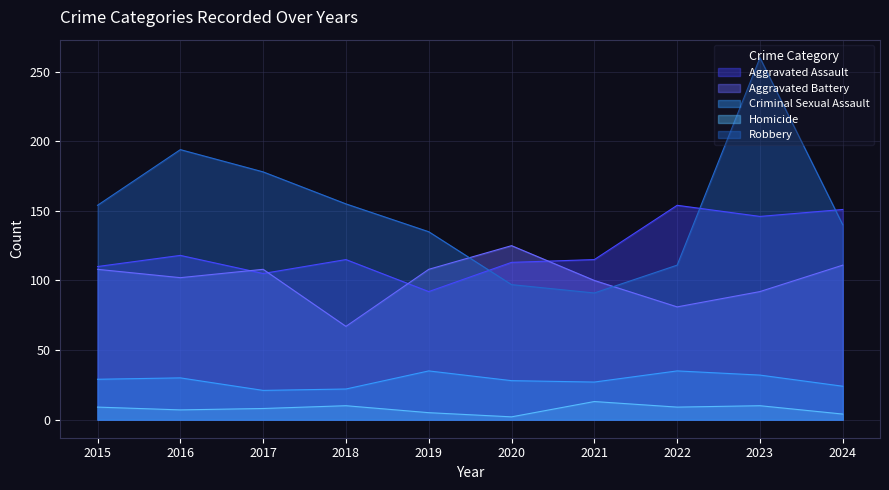

Rank the series at 2017 from lowest to highest value.

Homicide, Criminal Sexual Assault, Aggravated Assault, Aggravated Battery, Robbery